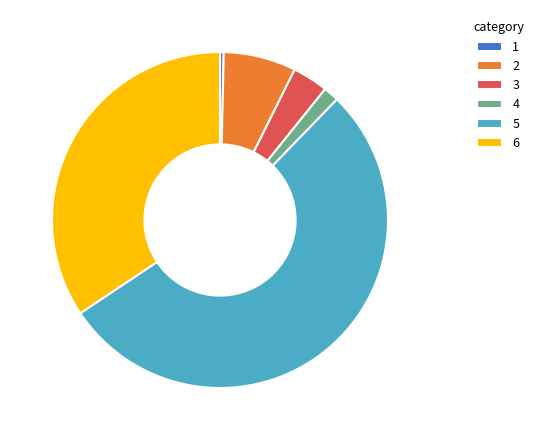

Count the number of slices in the pie.

6